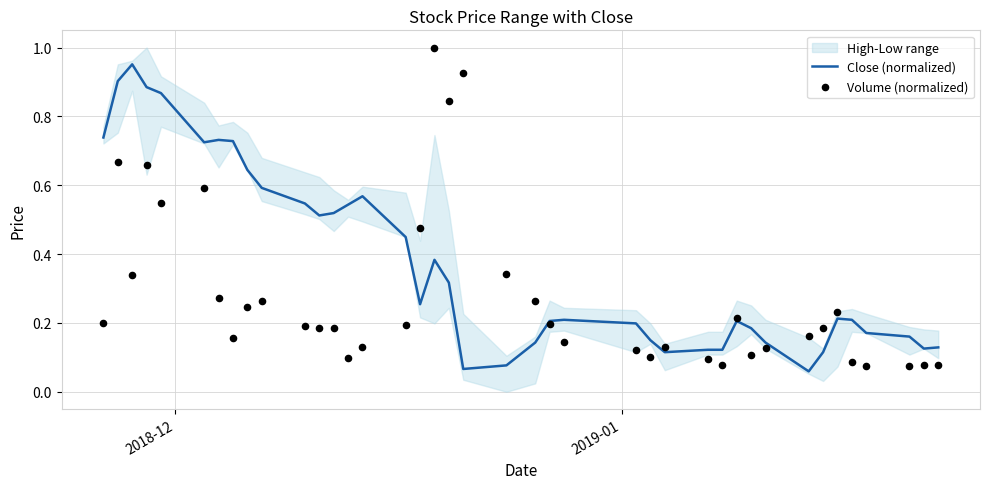

Which series reaches the maximum Y coordinate?

Volume (normalized)